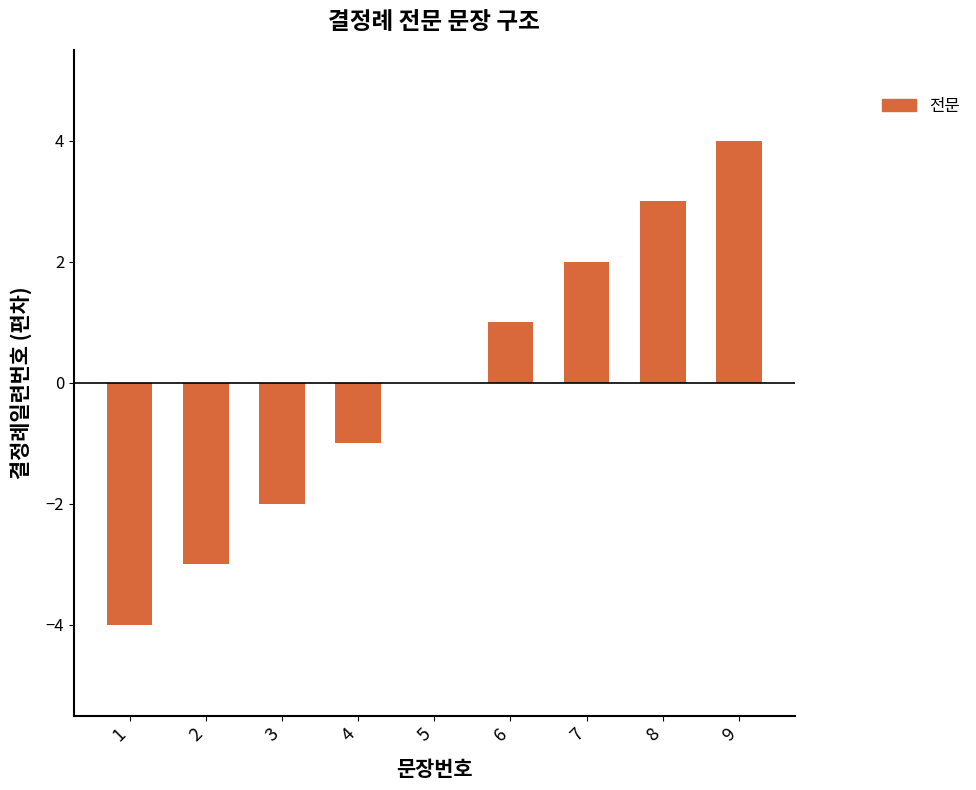

The chart shows a value of -3 at 2. True or false?

True